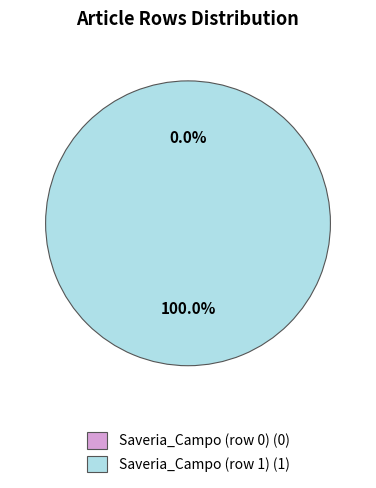

Is it true that Saveria_Campo (row 0) is 1% of the pie?

False